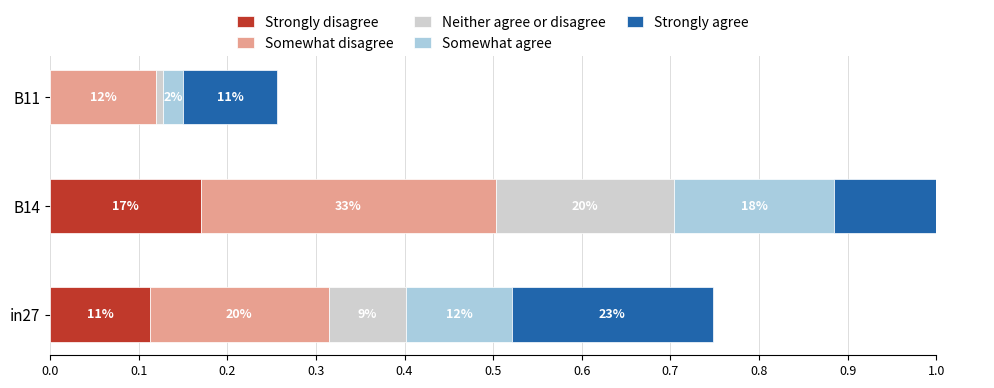

Which series has the largest total across all categories?

Somewhat disagree